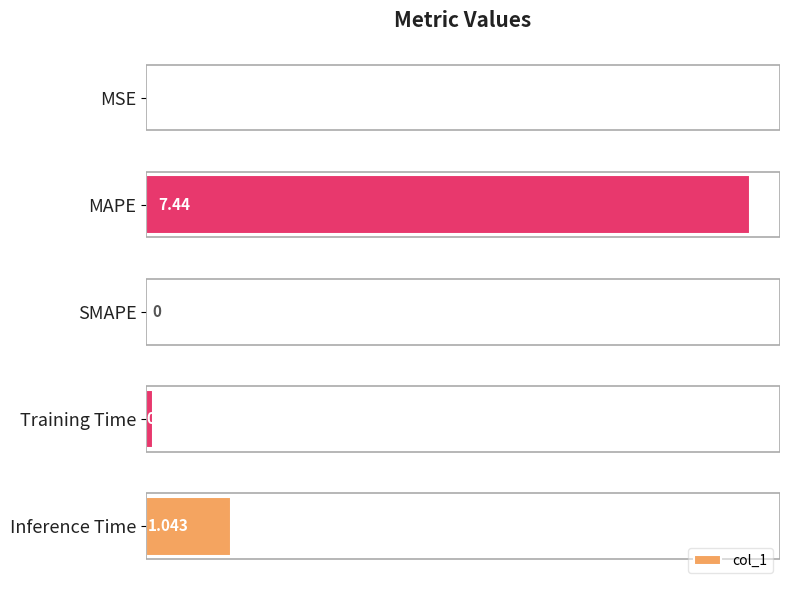

How many categories are shown in the chart?

5